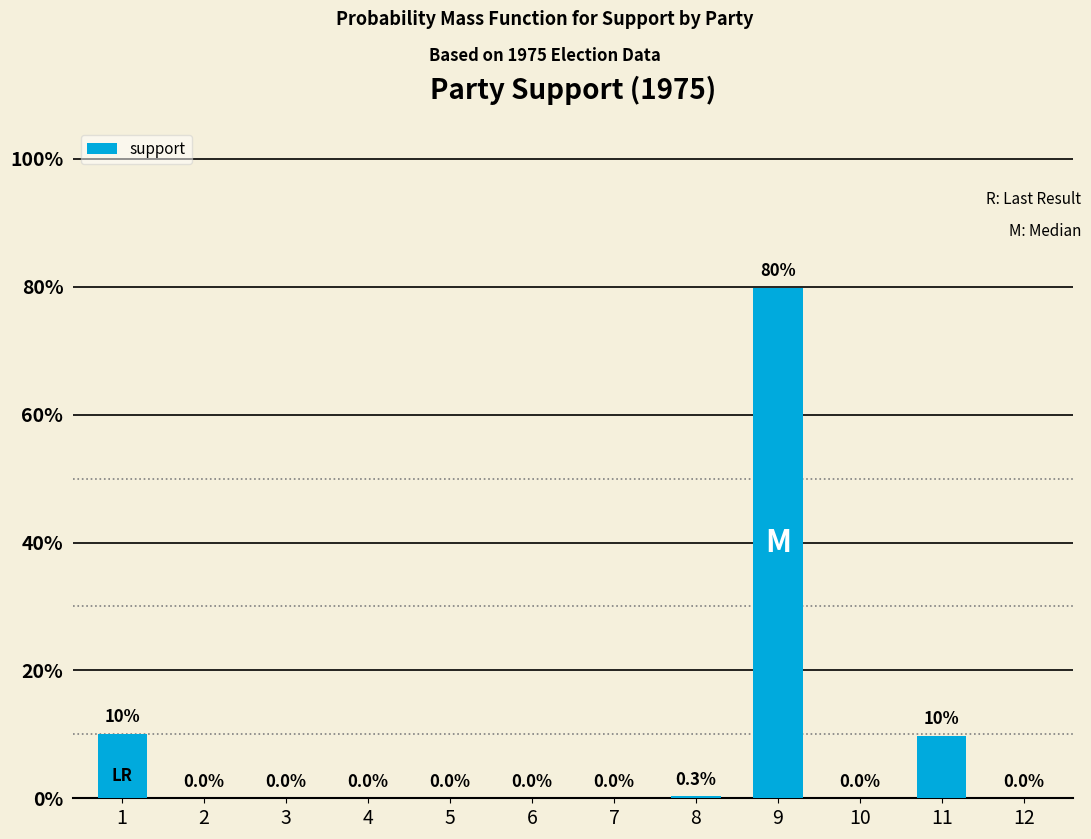

Rank the categories by value from lowest to highest.

2, 3, 4, 5, 6, 7, 10, 12, 8, 11, 1, 9